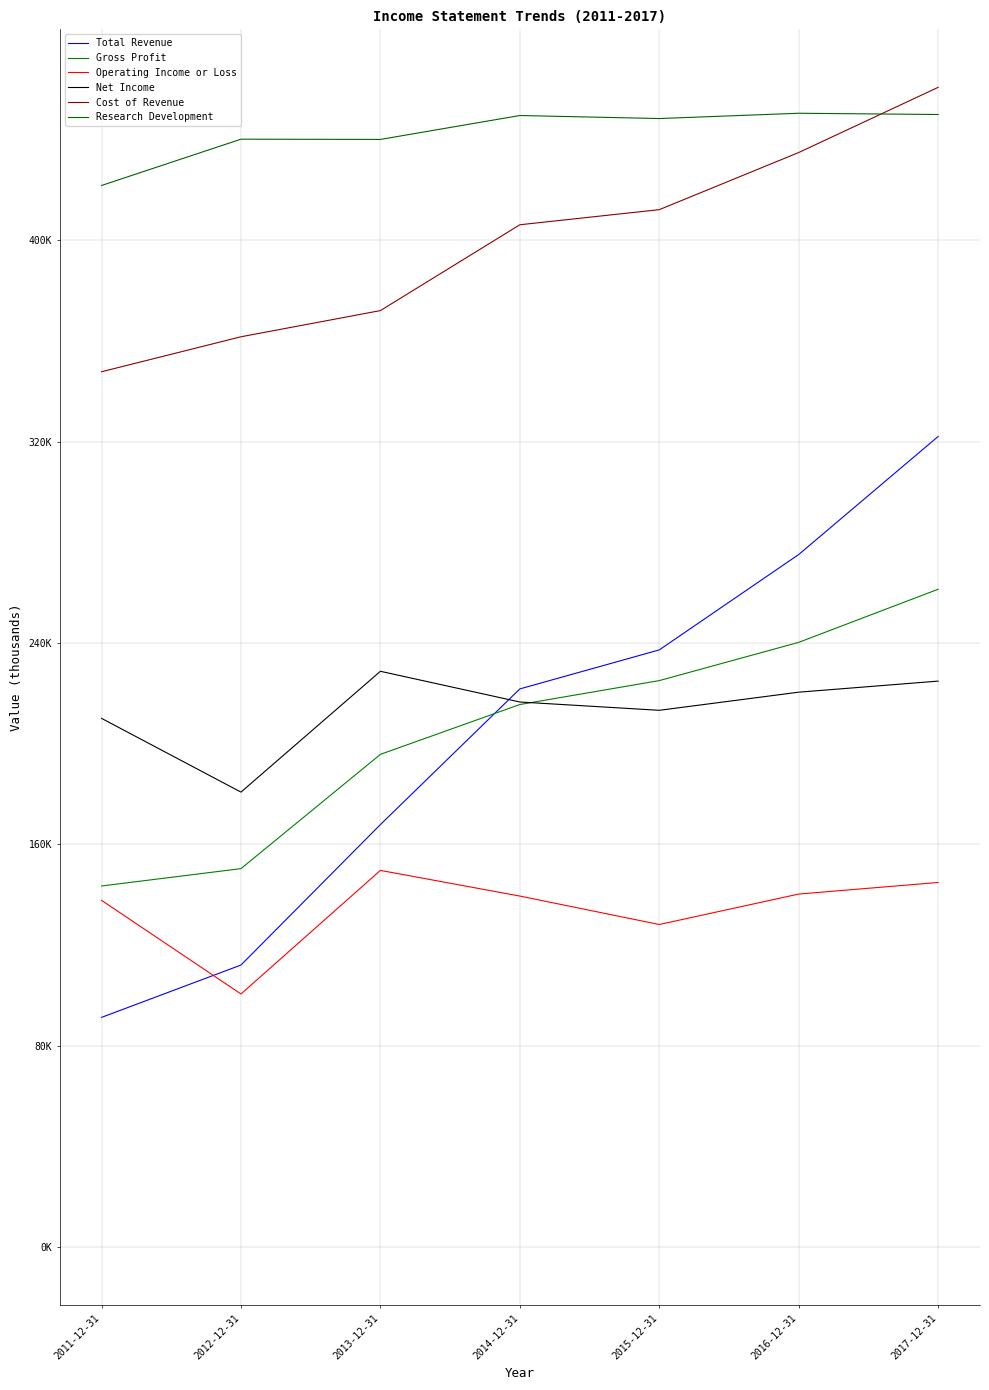

Where is the first local minimum for Net Income?

2012-12-31